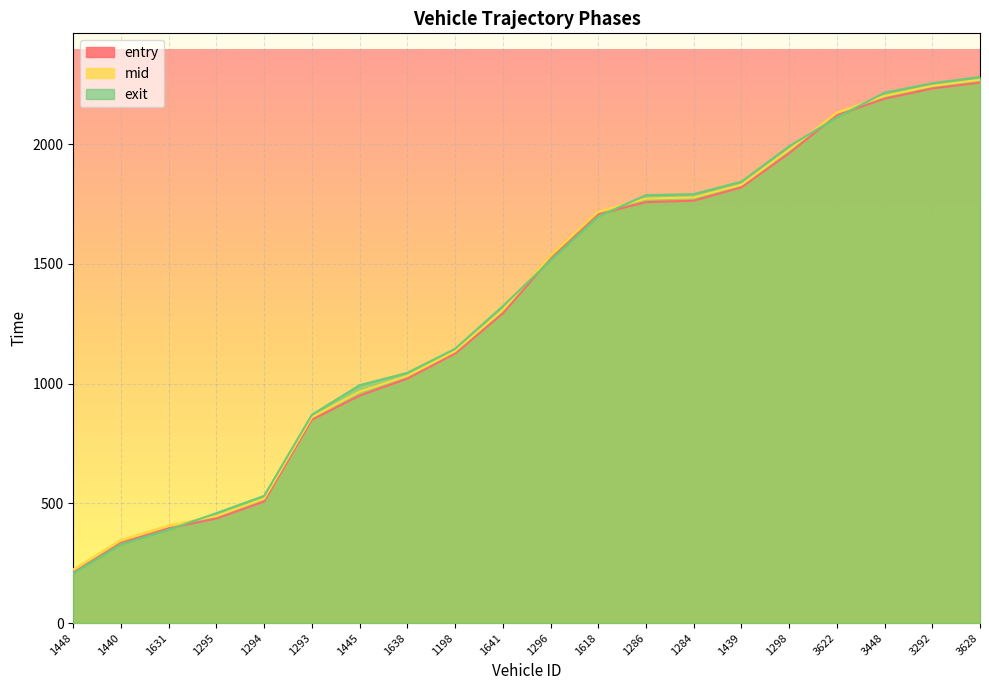

Rank the series by their maximum value, from lowest to highest.

entry, mid, exit